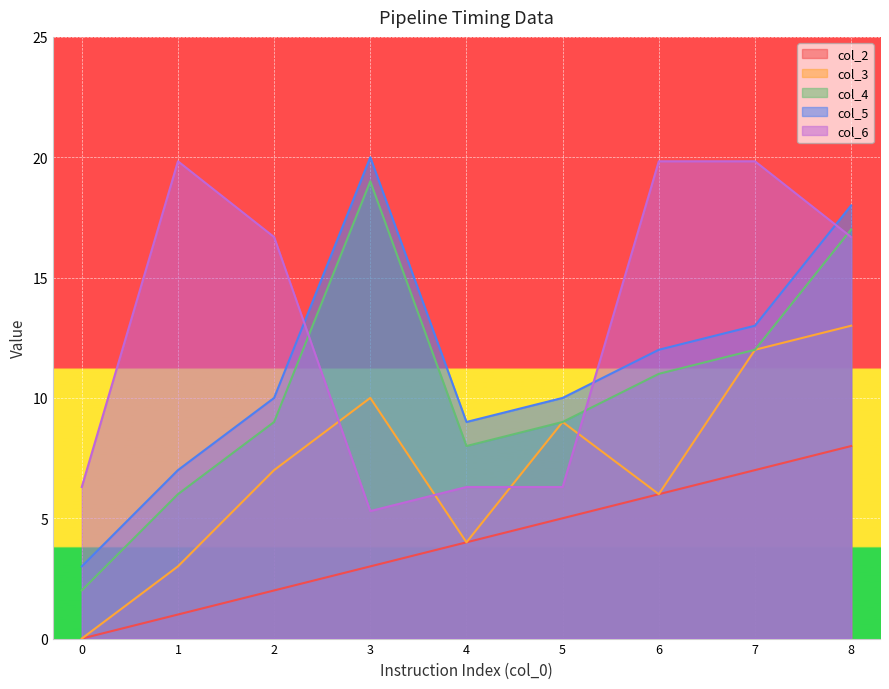

Rank the categories by col_4 value from lowest to highest.

0, 1, 4, 2, 5, 6, 7, 8, 3